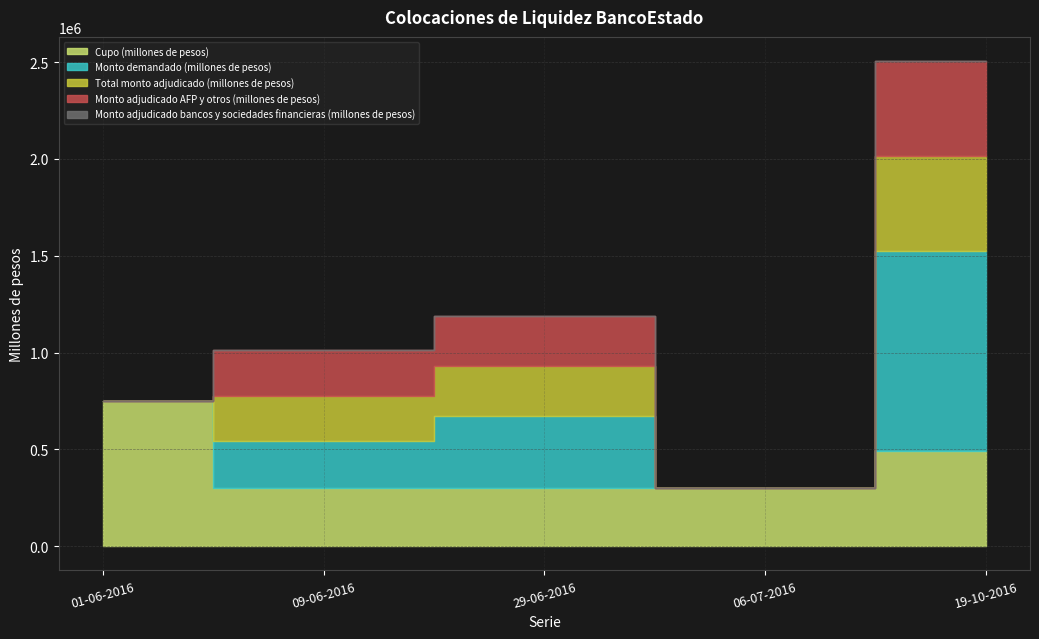

The Monto demandado (millones de pesos) series shows 1035000 at 19-10-2016. True or false?

True